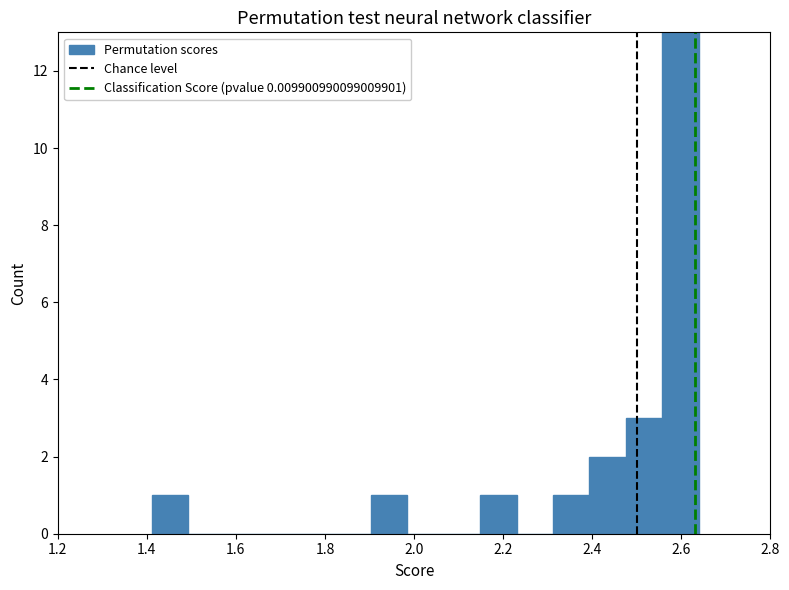

Reading left to right, list every bar in this chart as the range it spans on the x-axis followed by its height. Neither the bar edges nor the heights are printed on the chart, so give them approximately, as read against the axes.

1.42 to 1.50: 1
1.50 to 1.58: 0
1.58 to 1.66: 0
1.66 to 1.74: 0
1.74 to 1.82: 0
1.82 to 1.90: 0
1.90 to 1.98: 1
1.98 to 2.06: 0
2.06 to 2.14: 0
2.14 to 2.24: 1
2.24 to 2.32: 0
2.32 to 2.40: 1
2.40 to 2.48: 2
2.48 to 2.56: 3
2.56 to 2.64: 13